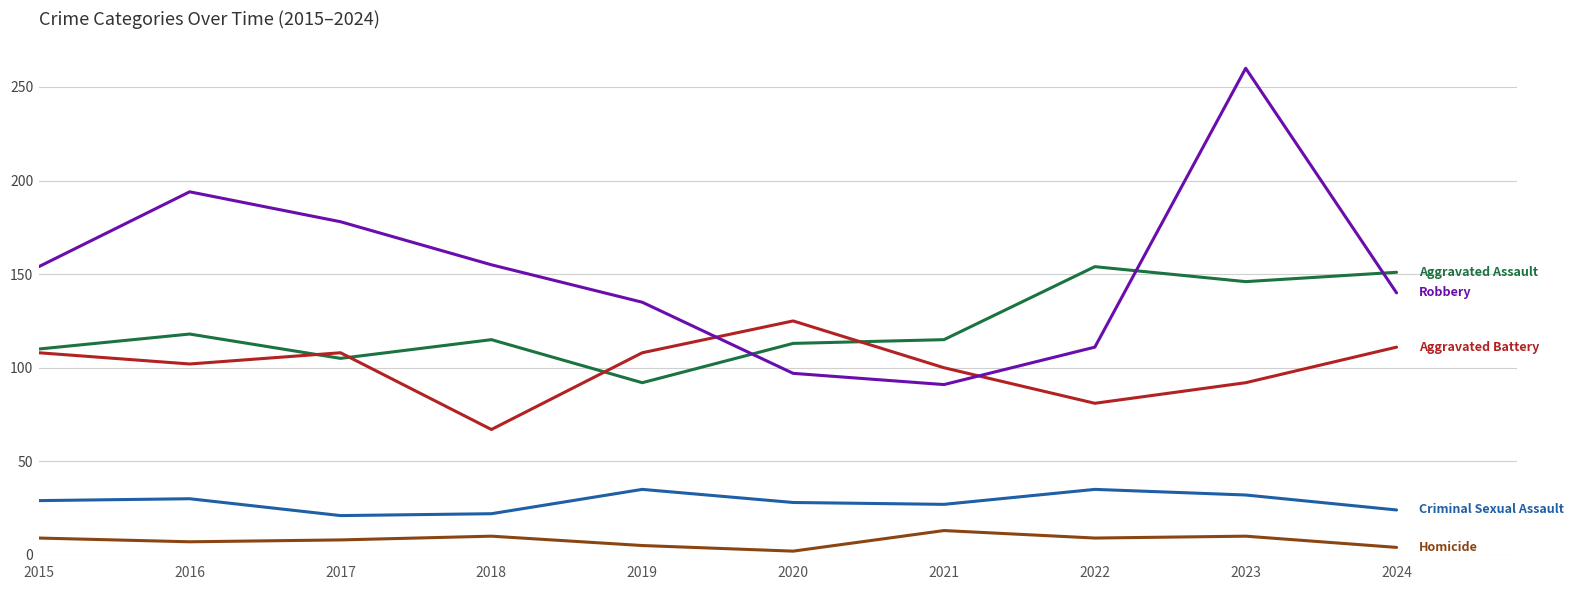

What is the spread (max minus min) of values at 2016?

187